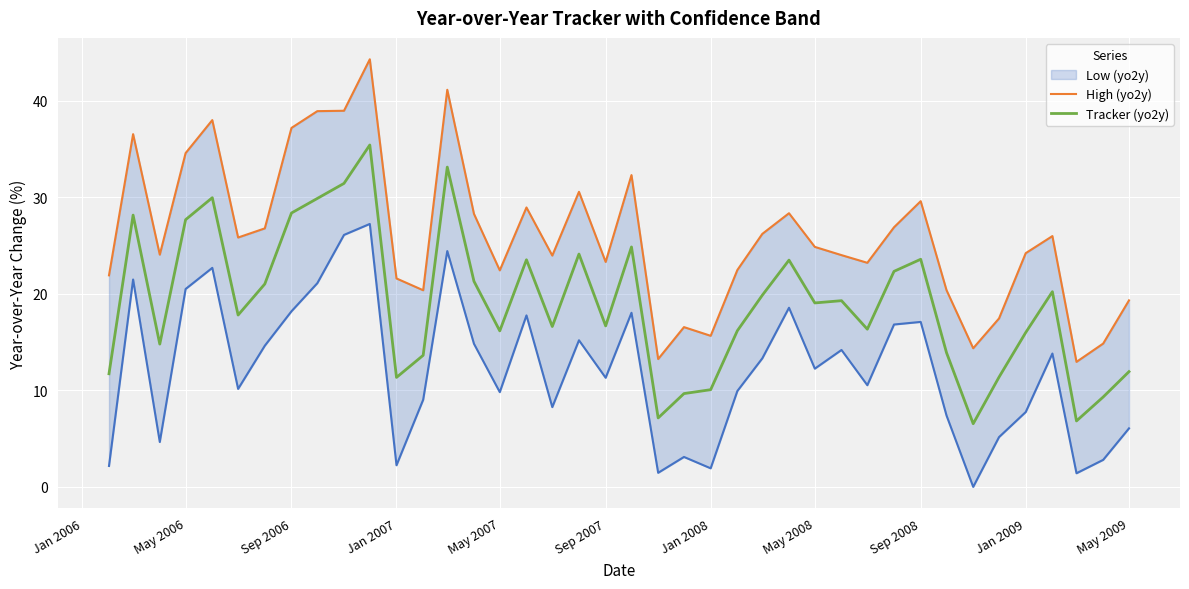

What is the sum of all High (yo2y) values?

1040.8